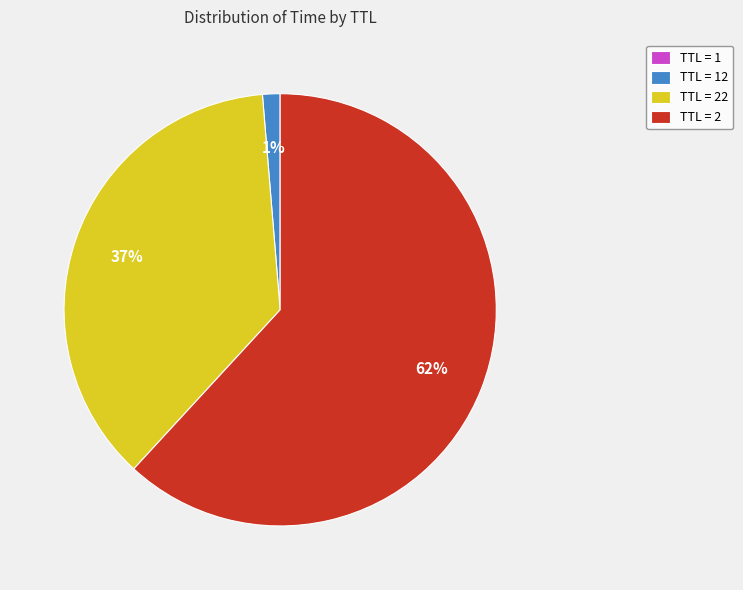

Which slice represents more than half of the pie?

TTL = 2